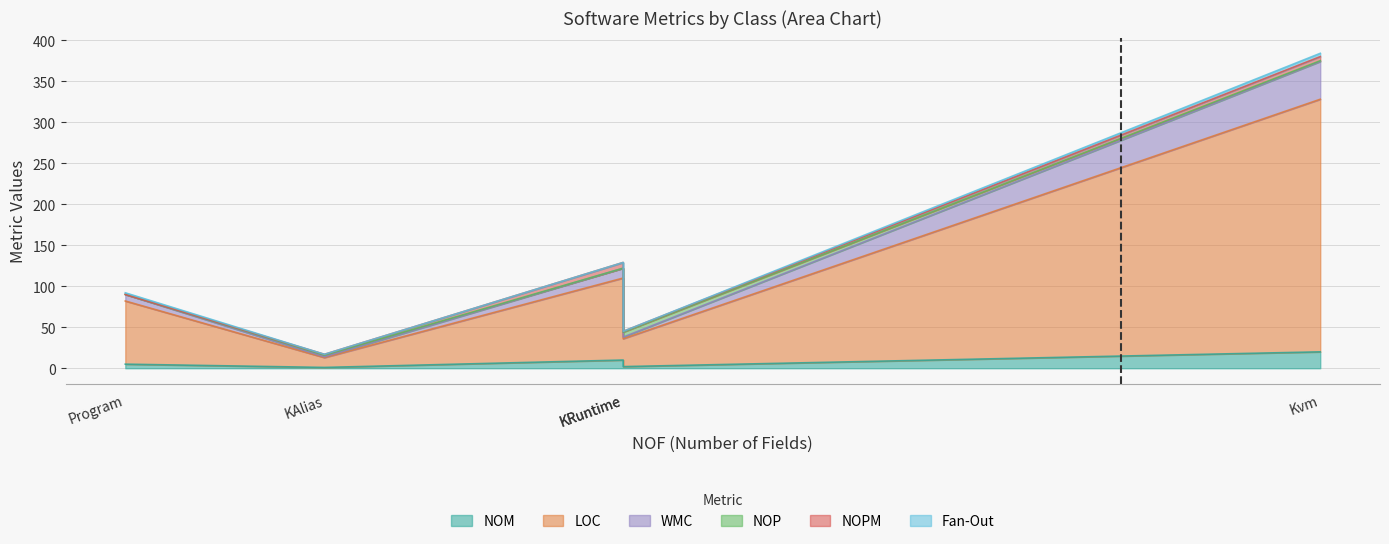

What is the sum of all NOPM values?

14